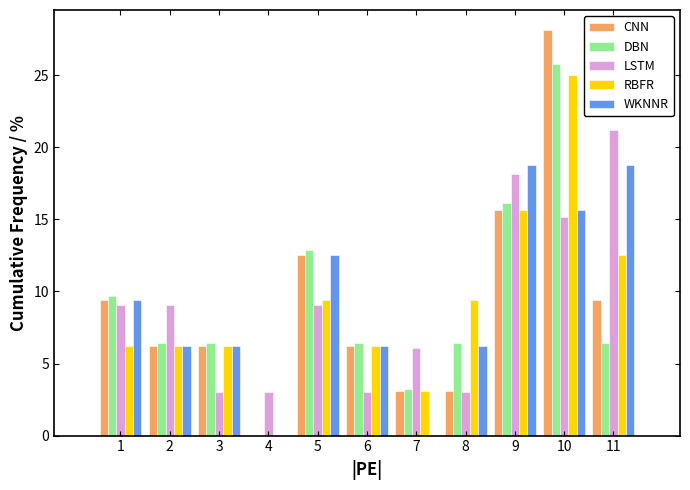

Is the value of DBN at 7 greater than the value of RBFR at 6?

No